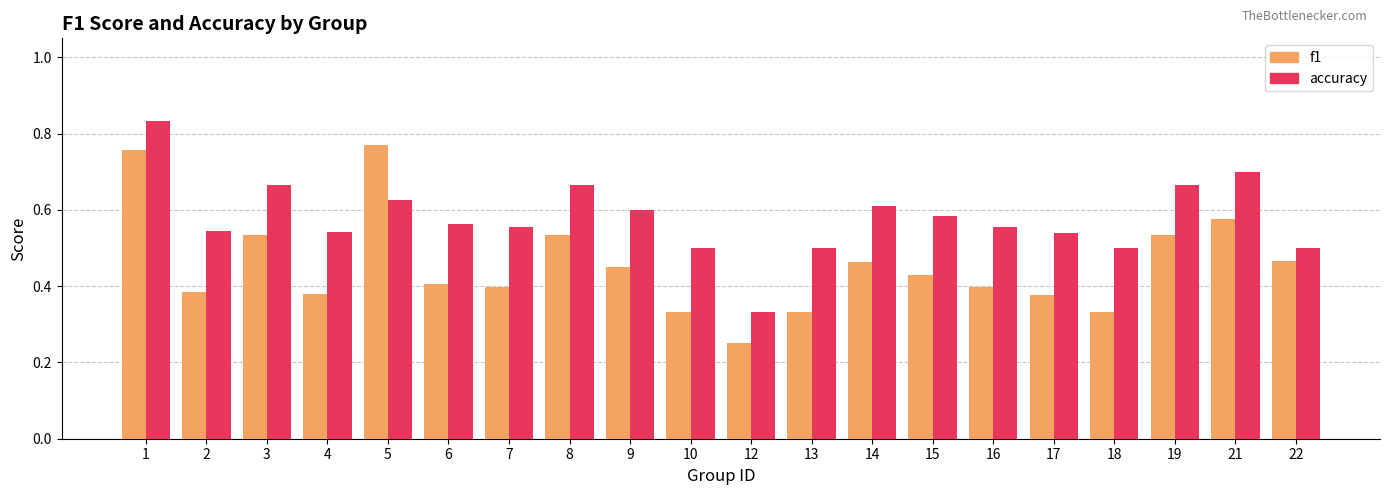

How many categories are shown in the chart?

20